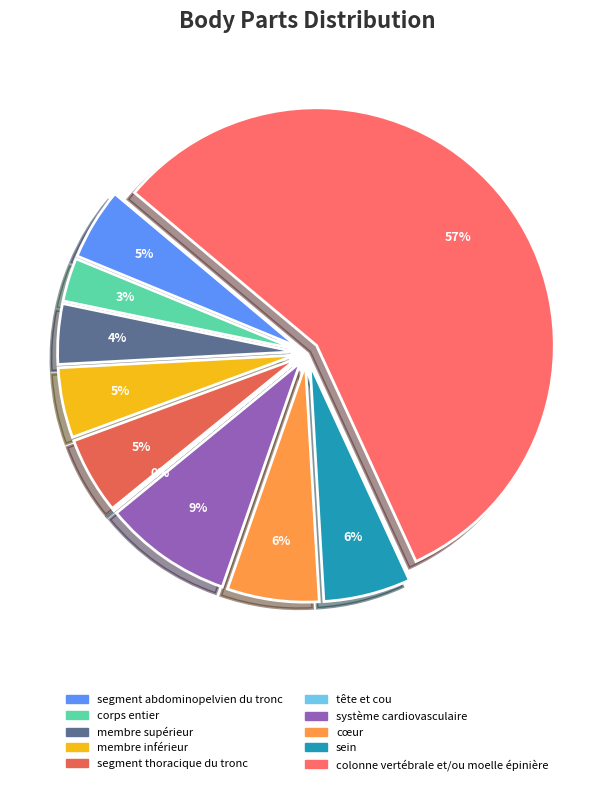

Is there a majority slice in this chart?

Yes